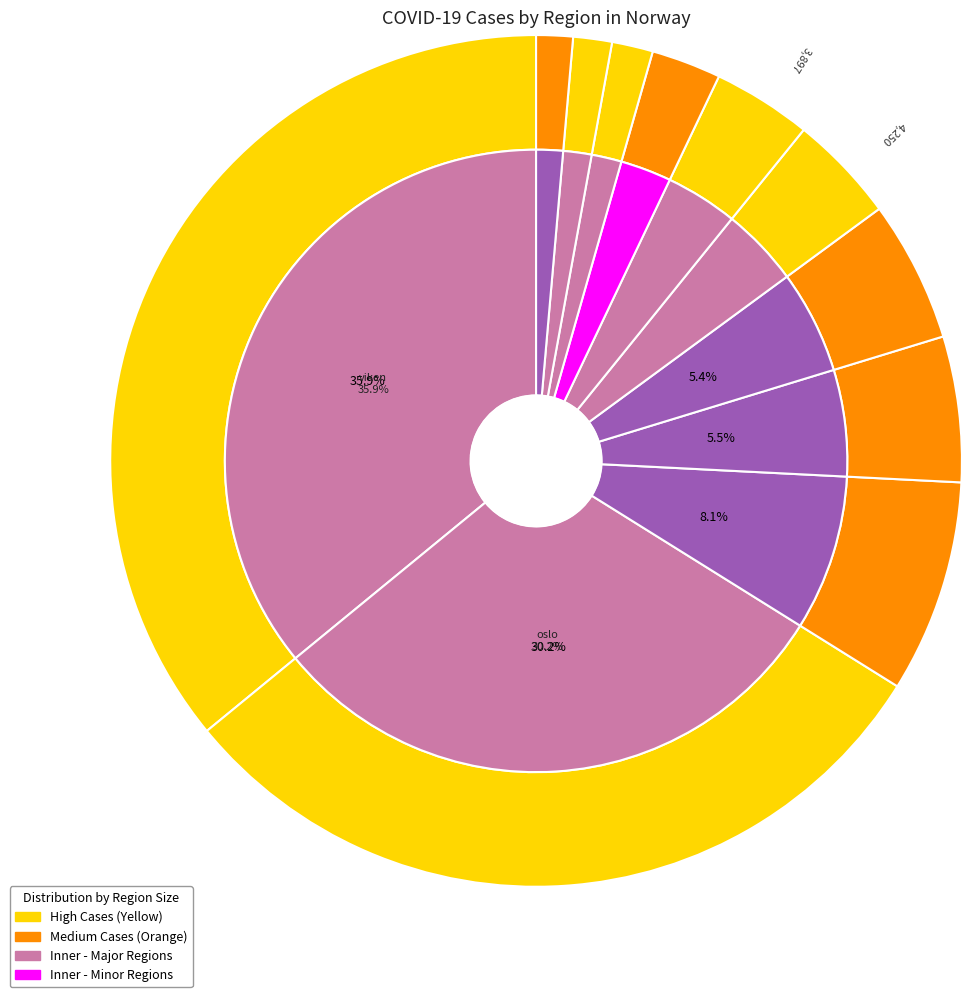

The viken slice represents 36% of the pie. True or false?

True